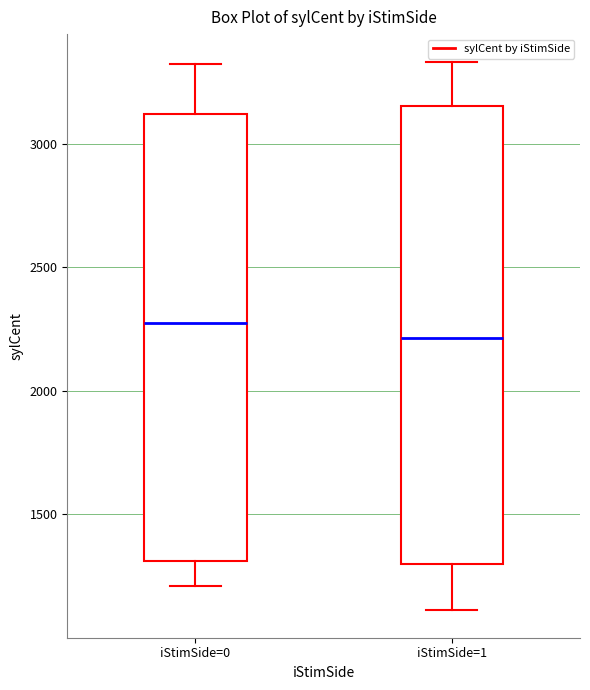

Reading left to right, transcribe this box plot: for each box, give where its median line is, the range the box spans, and where its two whiskers end, as read against the y-axis. The values are not printed on the chart, so give them approximately, as read against the axis.

iStimSide=0: median 2250, box 1300 to 3100, whiskers 1200 to 3300
iStimSide=1: median 2200, box 1300 to 3150, whiskers 1100 to 3350